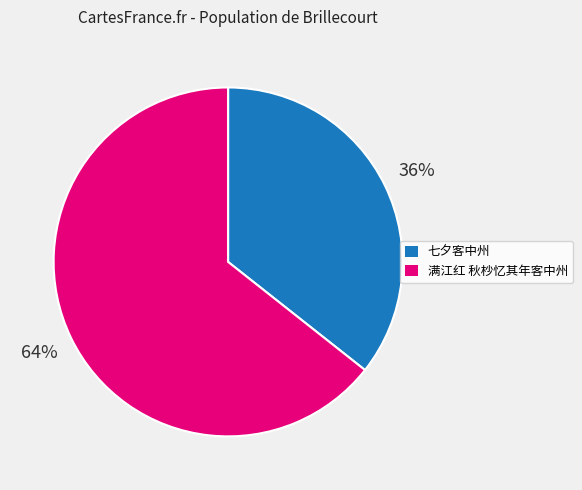

To the nearest percent, what portion does 满江红 秋杪忆其年客中州 represent?

64%